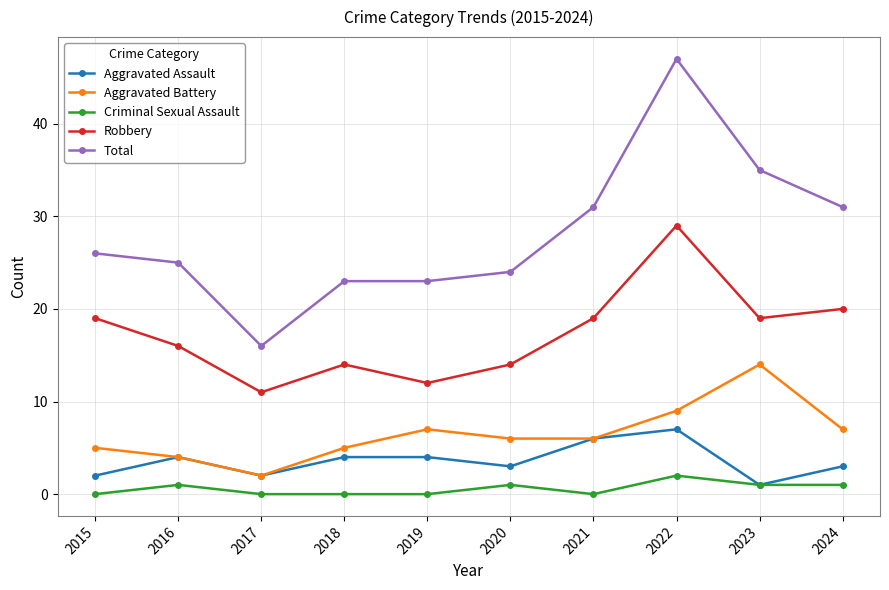

At how many categories does at least one series exceed 30?

4